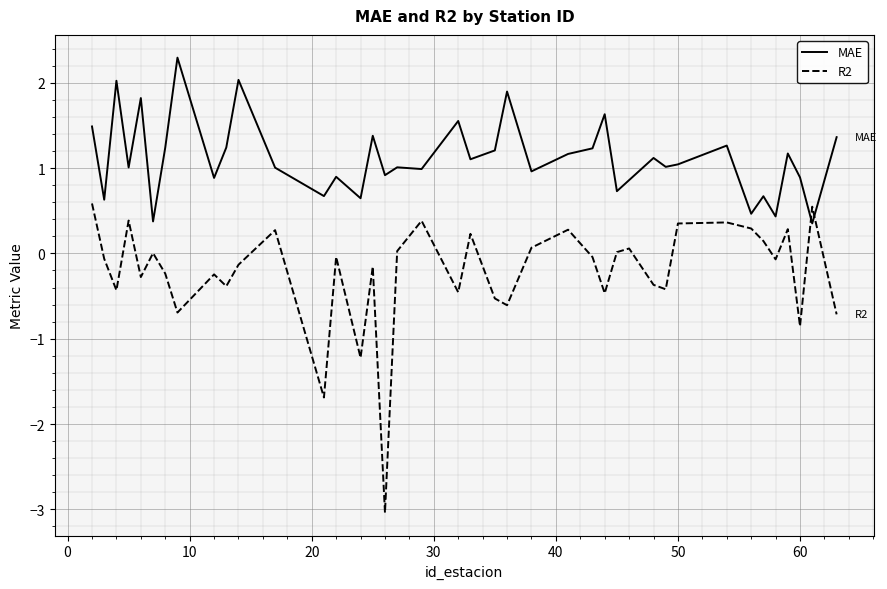

What is the greatest value displayed?

2.3